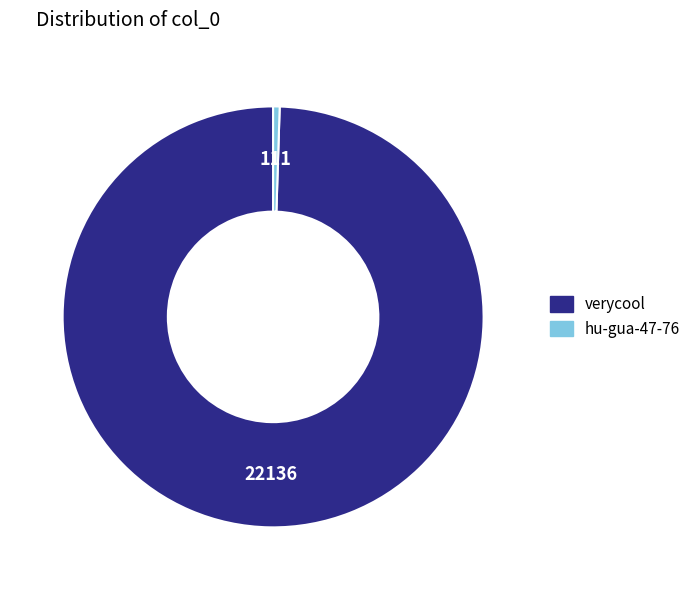

Is verycool the majority of the pie?

Yes